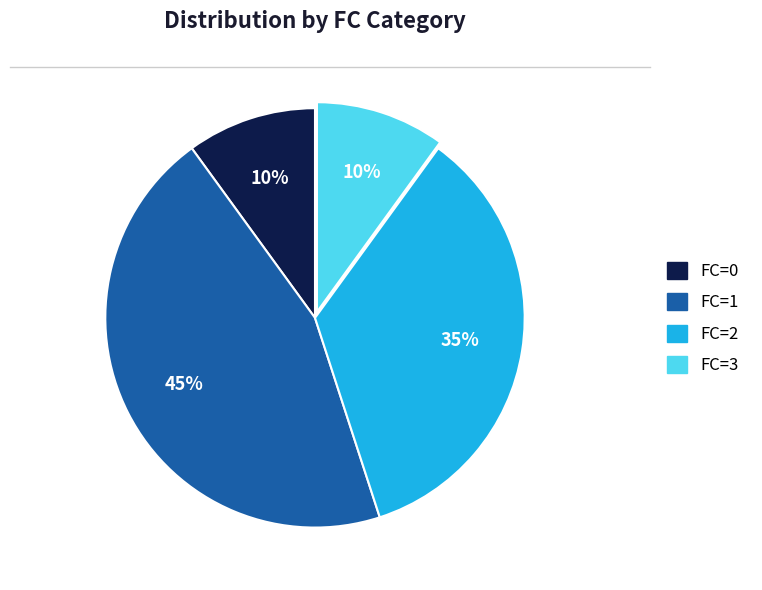

What is the largest slice in the pie chart?

FC=1